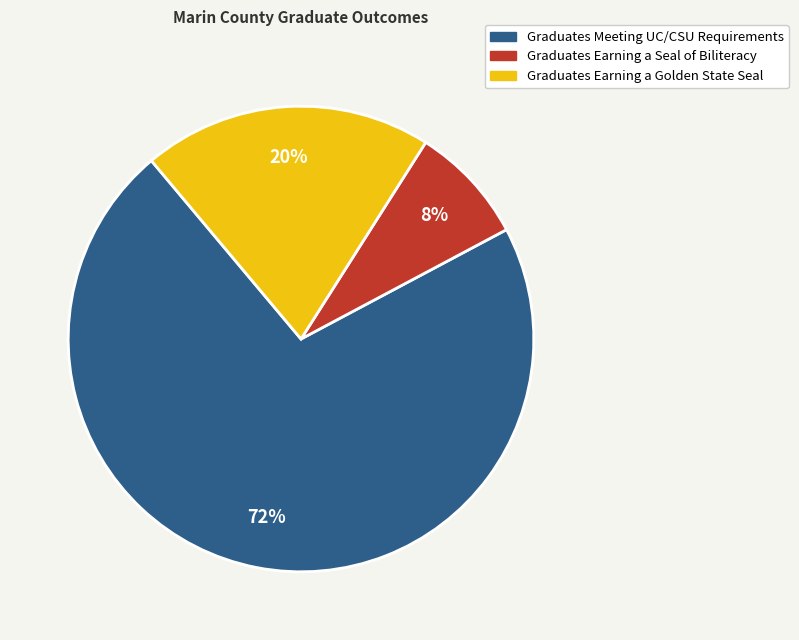

Combined, do Graduates Meeting UC/CSU Requirements and Graduates Earning a Seal of Biliteracy account for over 50%?

Yes